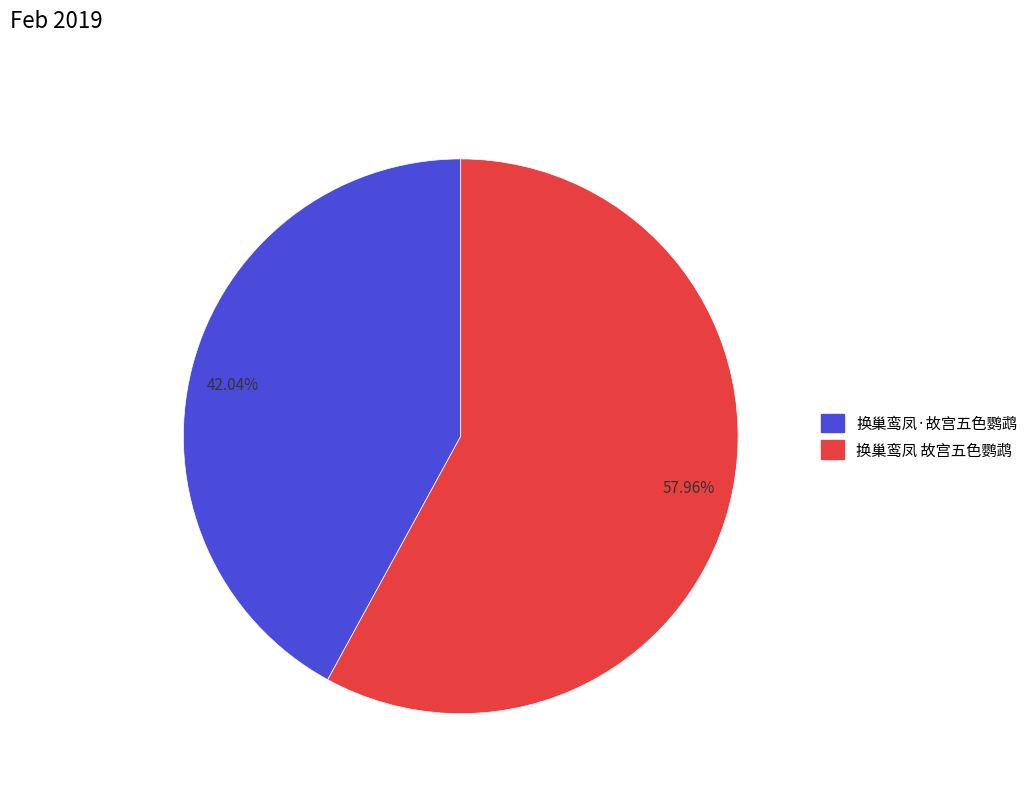

To the nearest percent, what is the difference between the largest and smallest slice percentages?

16%